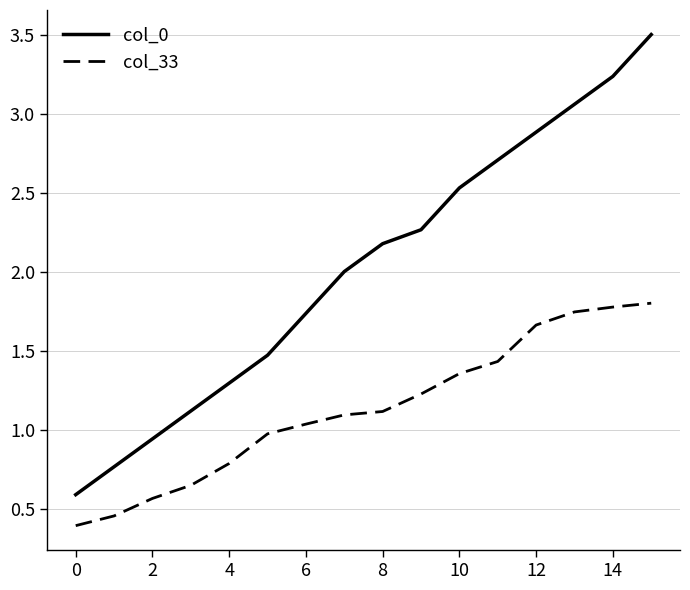

Does the chart have visible grid lines?

Yes